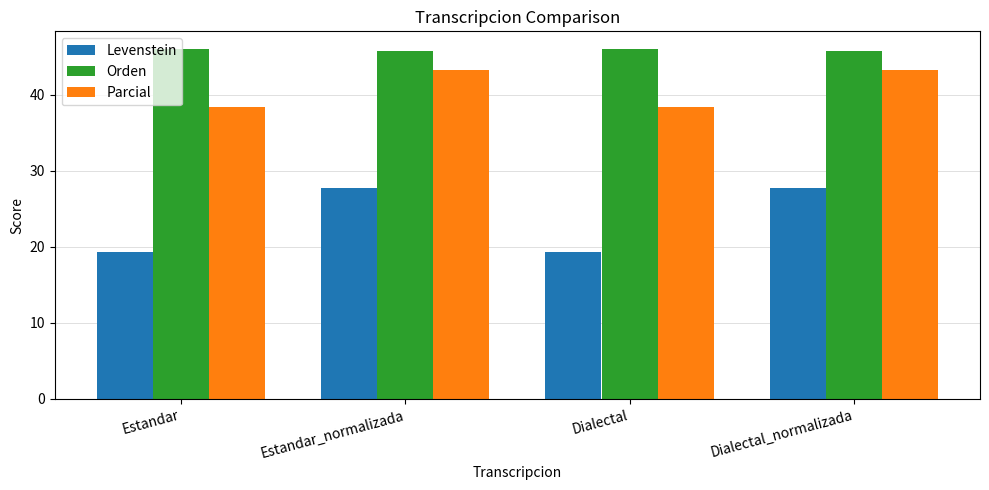

What is the smallest value displayed?

19.4